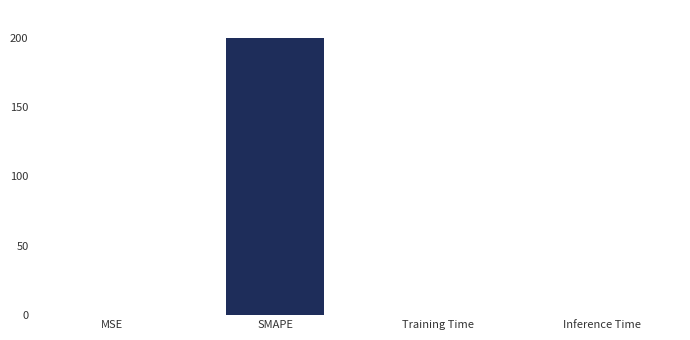

Count the number of data series in this chart.

1